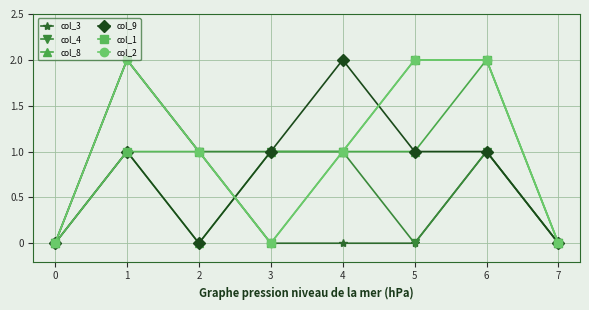

Between 4 and 7, which series saw the biggest shift?

col_9